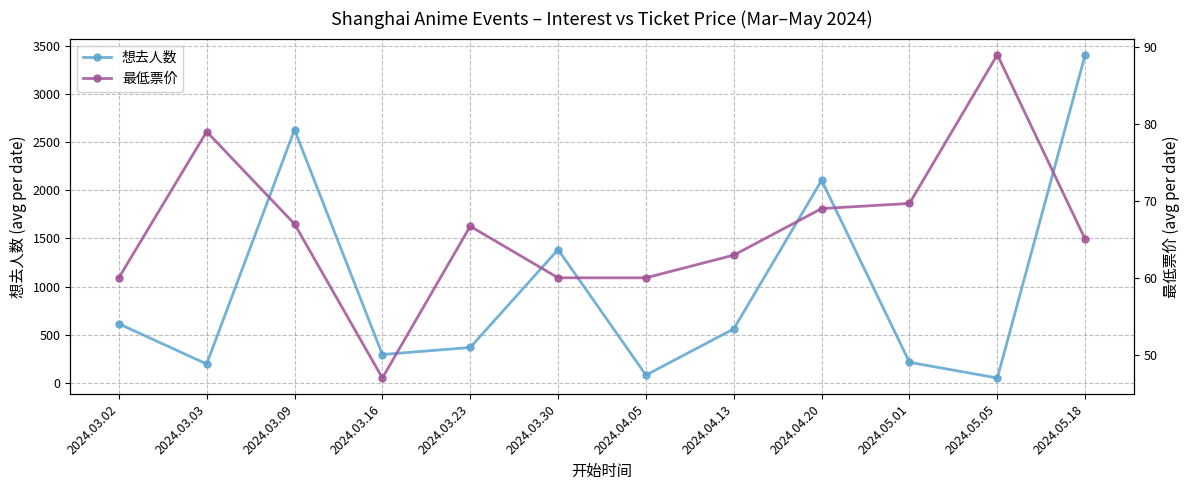

Reading right to left, list all the values displayed in this chart.

想去人数: 2024.05.18=3408.0	2024.05.05=50.0	2024.05.01=213.0	2024.04.20=2103.0	2024.04.13=560.5	2024.04.05=80.0	2024.03.30=1384.0	2024.03.23=367.0	2024.03.16=293.8	2024.03.09=2629.0	2024.03.03=195.5	2024.03.02=613.0
最低票价: 2024.05.18=65.0	2024.05.05=89.0	2024.05.01=69.7	2024.04.20=69.0	2024.04.13=63.0	2024.04.05=60.0	2024.03.30=60.0	2024.03.23=66.7	2024.03.16=47.0	2024.03.09=67.0	2024.03.03=79.0	2024.03.02=60.0